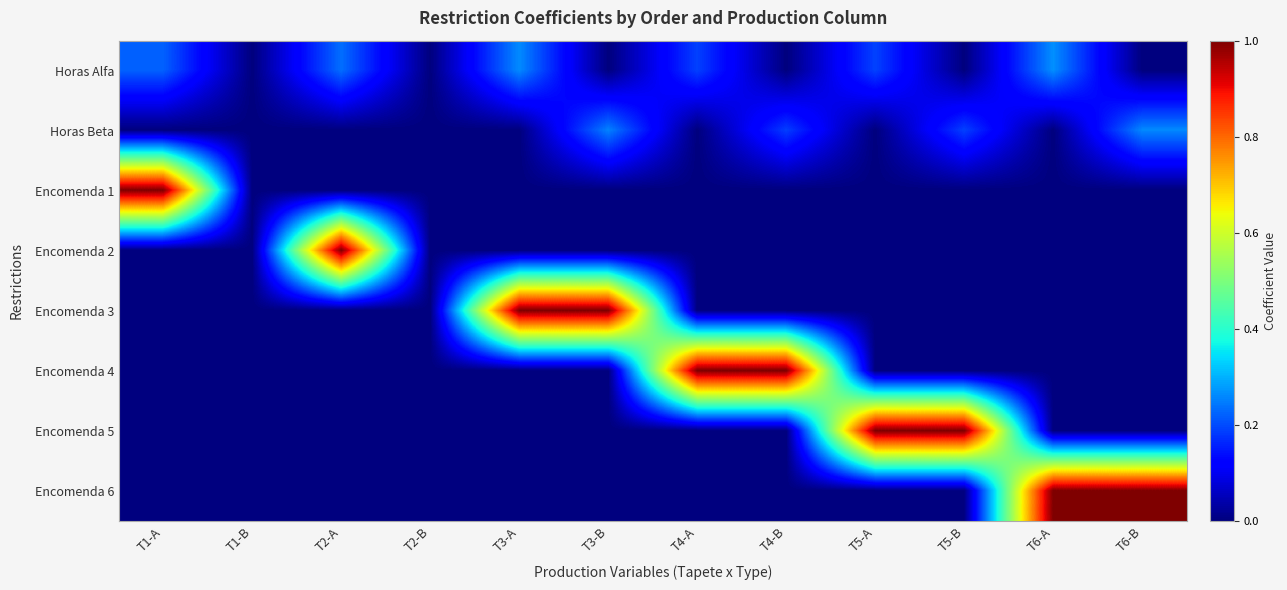

Which series changed the most between T1-B and T3-B?

Encomenda 3